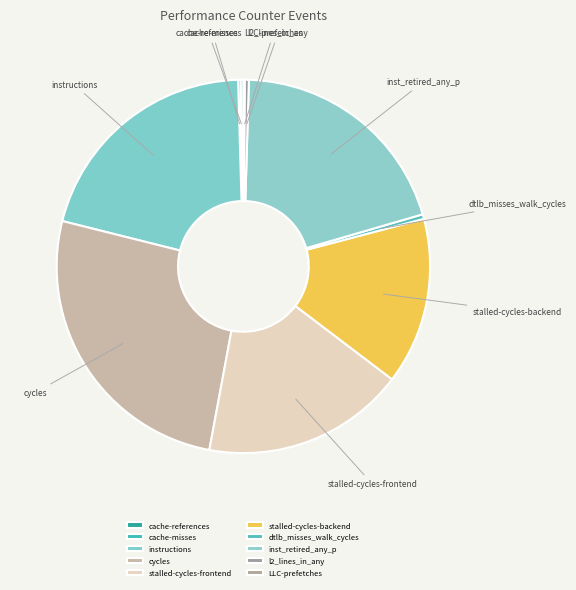

Combined, do stalled-cycles-backend and instructions account for over 50%?

No